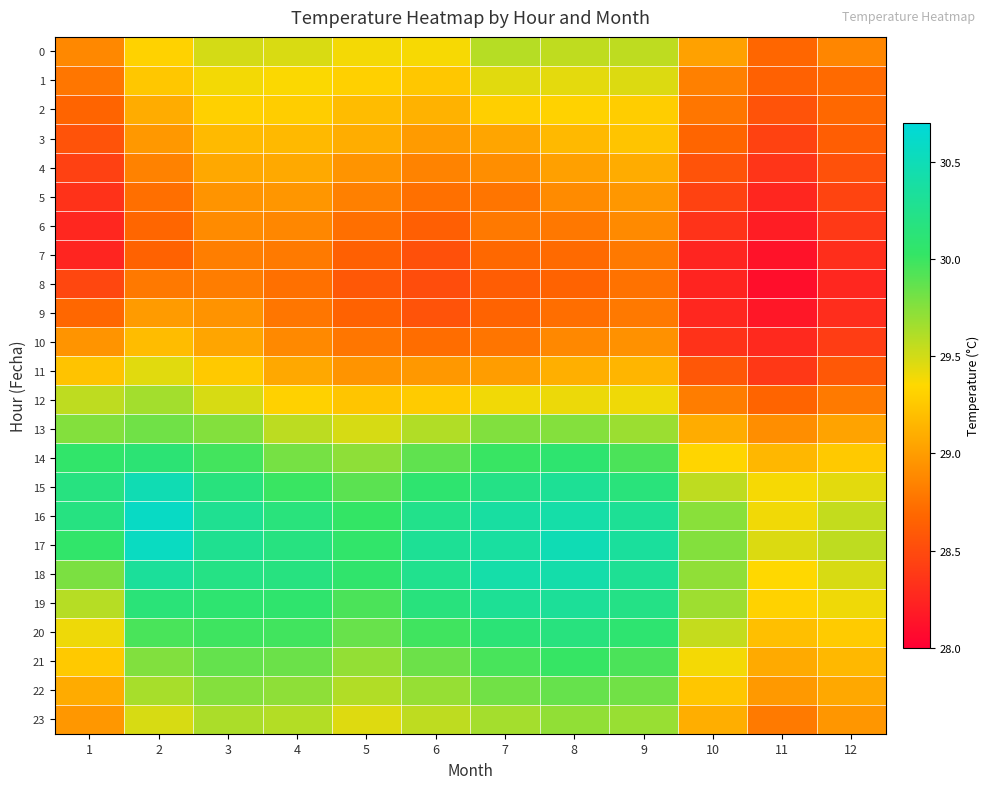

Reading left to right, list all the values displayed in this chart.

0: 1=28.9	2=29.3	3=29.5	4=29.5	5=29.4	6=29.4	7=29.6	8=29.6	9=29.6	10=29.0	11=28.7	12=28.9
1: 1=28.8	2=29.2	3=29.4	4=29.4	5=29.3	6=29.2	7=29.4	8=29.4	9=29.5	10=28.8	11=28.6	12=28.7
2: 1=28.7	2=29.1	3=29.3	4=29.3	5=29.2	6=29.1	7=29.3	8=29.3	9=29.3	10=28.8	11=28.6	12=28.7
3: 1=28.6	2=29.0	3=29.2	4=29.2	5=29.1	6=29.0	7=29.0	8=29.2	9=29.2	10=28.7	11=28.4	12=28.6
4: 1=28.4	2=28.8	3=29.1	4=29.1	5=29.0	6=28.9	7=28.9	8=29.0	9=29.1	10=28.6	11=28.4	12=28.5
5: 1=28.3	2=28.7	3=28.9	4=29.0	5=28.8	6=28.7	7=28.8	8=28.9	9=29.0	10=28.4	11=28.3	12=28.5
6: 1=28.3	2=28.7	3=28.9	4=28.9	5=28.7	6=28.6	7=28.8	8=28.8	9=28.9	10=28.3	11=28.2	12=28.4
7: 1=28.2	2=28.7	3=28.8	4=28.8	5=28.6	6=28.5	7=28.7	8=28.7	9=28.8	10=28.3	11=28.1	12=28.3
8: 1=28.5	2=28.8	3=28.8	4=28.7	5=28.6	6=28.5	7=28.6	8=28.7	9=28.7	10=28.2	11=28.1	12=28.3
9: 1=28.7	2=29.0	3=28.9	4=28.8	5=28.7	6=28.6	7=28.7	8=28.7	9=28.8	10=28.3	11=28.2	12=28.3
10: 1=28.9	2=29.2	3=29.1	4=28.9	5=28.8	6=28.7	7=28.8	8=28.9	9=28.9	10=28.3	11=28.3	12=28.4
11: 1=29.2	2=29.4	3=29.3	4=29.1	5=29.0	6=29.0	7=29.0	8=29.1	9=29.1	10=28.6	11=28.4	12=28.6
12: 1=29.6	2=29.7	3=29.5	4=29.3	5=29.2	6=29.3	7=29.4	8=29.4	9=29.4	10=28.8	11=28.7	12=28.8
13: 1=29.8	2=29.8	3=29.8	4=29.6	5=29.5	6=29.6	7=29.8	8=29.8	9=29.7	10=29.1	11=28.9	12=29.0
14: 1=30.0	2=30.1	3=30.0	4=29.8	5=29.7	6=29.9	7=30.0	8=30.1	9=29.9	10=29.3	11=29.2	12=29.3
15: 1=30.2	2=30.5	3=30.2	4=30.0	5=29.9	6=30.1	7=30.2	8=30.3	9=30.1	10=29.6	11=29.4	12=29.4
16: 1=30.2	2=30.6	3=30.3	4=30.2	5=30.0	6=30.2	7=30.4	8=30.4	9=30.3	10=29.7	11=29.4	12=29.5
17: 1=30.0	2=30.6	3=30.3	4=30.2	5=30.0	6=30.3	7=30.4	8=30.5	9=30.3	10=29.8	11=29.5	12=29.6
18: 1=29.8	2=30.3	3=30.2	4=30.2	5=30.1	6=30.3	7=30.4	8=30.4	9=30.3	10=29.7	11=29.3	12=29.5
19: 1=29.6	2=30.1	3=30.1	4=30.1	5=29.9	6=30.2	7=30.3	8=30.3	9=30.2	10=29.7	11=29.3	12=29.4
20: 1=29.4	2=29.9	3=30.0	4=30.0	5=29.9	6=30.0	7=30.1	8=30.2	9=30.1	10=29.5	11=29.2	12=29.3
21: 1=29.3	2=29.8	3=29.9	4=29.8	5=29.7	6=29.8	7=30.0	8=30.0	9=29.9	10=29.4	11=29.1	12=29.2
22: 1=29.1	2=29.6	3=29.8	4=29.7	5=29.6	6=29.7	7=29.8	8=29.9	9=29.8	10=29.2	11=29.0	12=29.1
23: 1=29.0	2=29.5	3=29.6	4=29.6	5=29.5	6=29.6	7=29.6	8=29.7	9=29.7	10=29.1	11=28.8	12=29.0